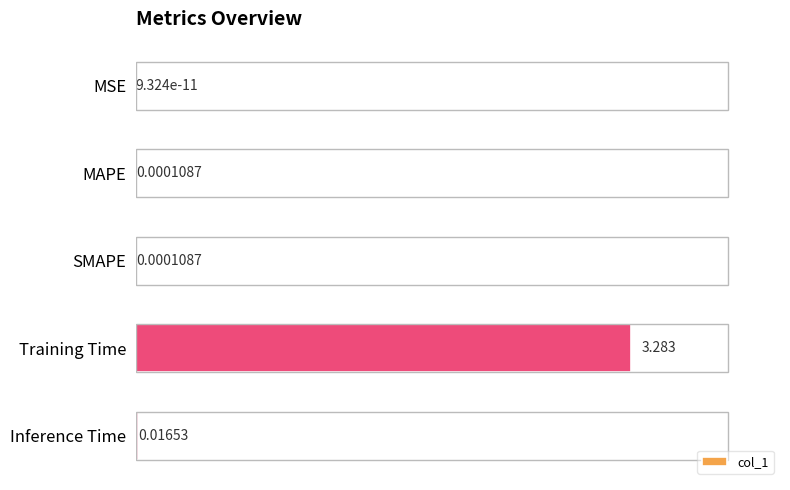

At which label is the value closest to 1?

Inference Time